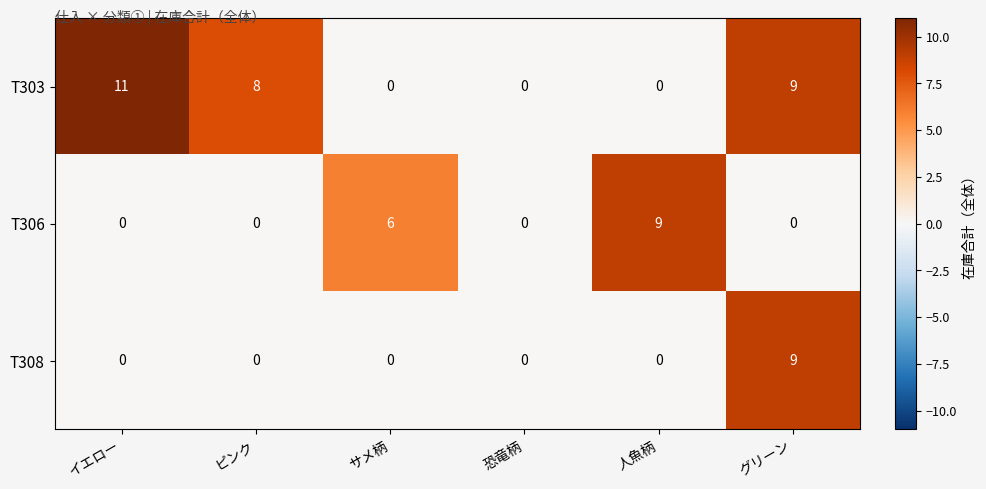

Where is T303 nearest to the value 5?

ピンク